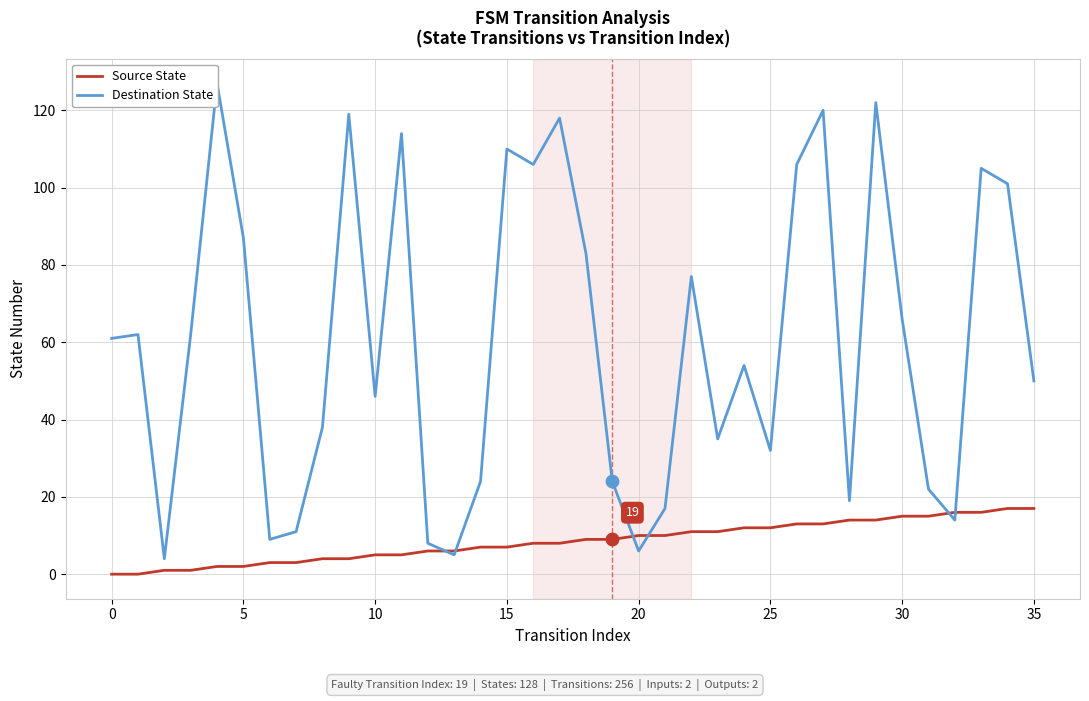

What are all the series names shown in the legend?

Source State, Destination State